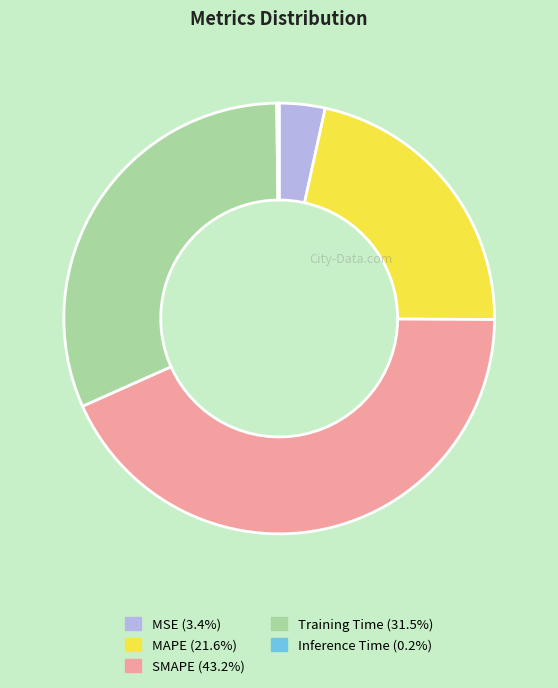

Does Training Time represent more than half of the total?

No